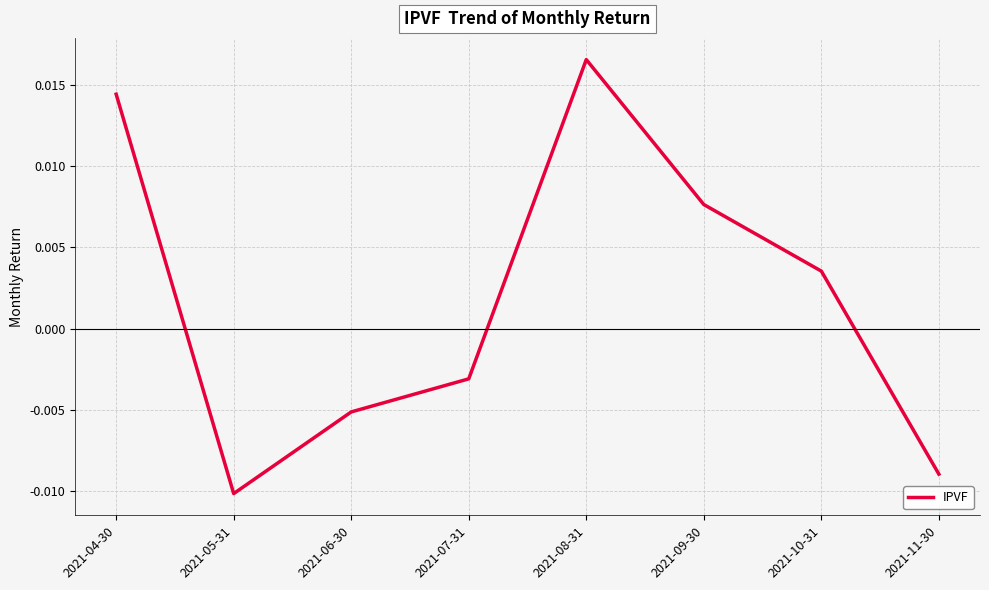

What position from the left is 2021-05-31?

2